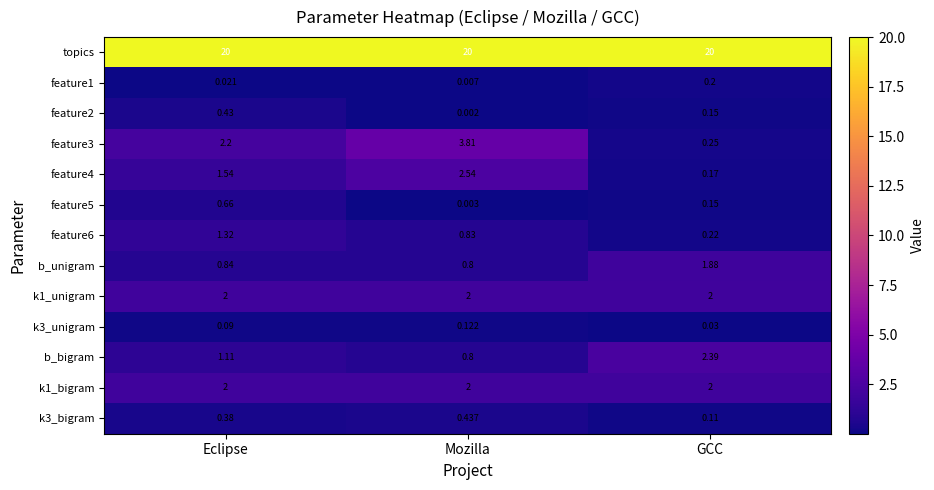

Which category has the lowest value across all series?

Mozilla